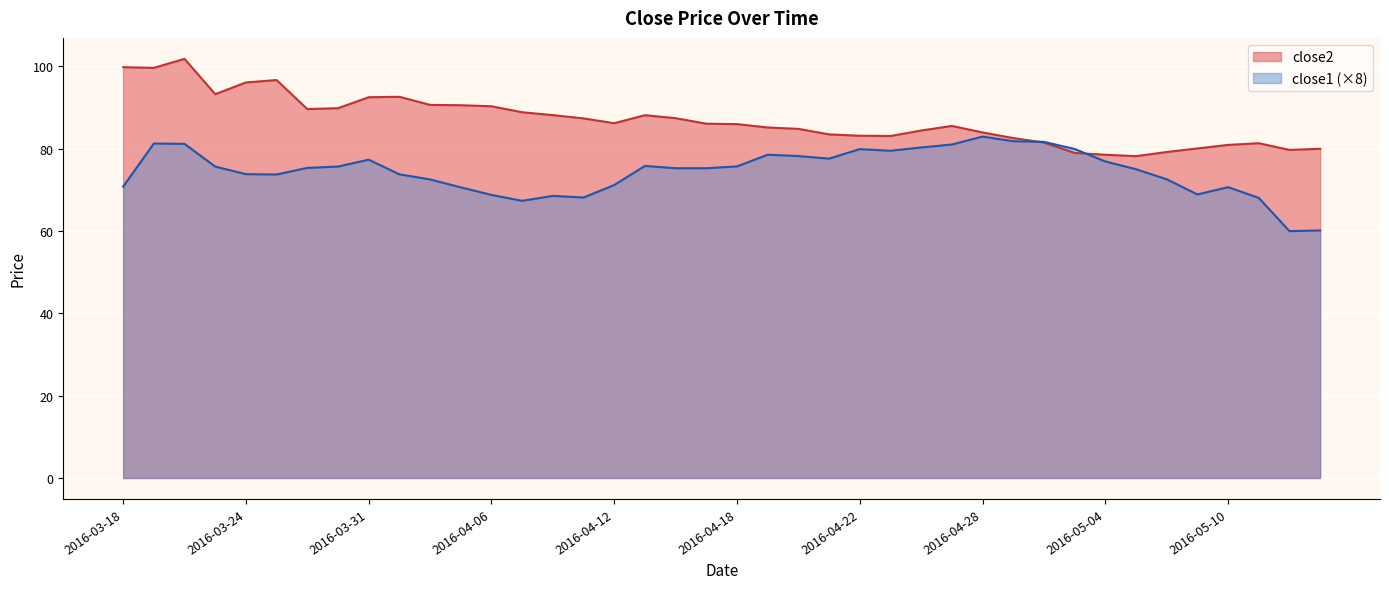

Between 2016-03-23 and 2016-05-03, which series saw the biggest shift?

close2